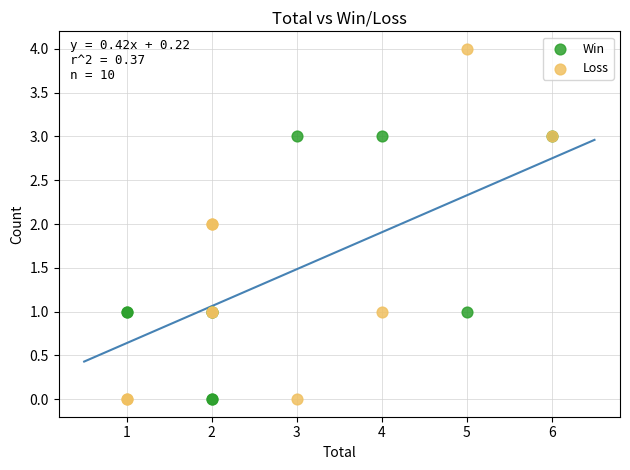

Which series has the largest Y range (max minus min)?

Loss